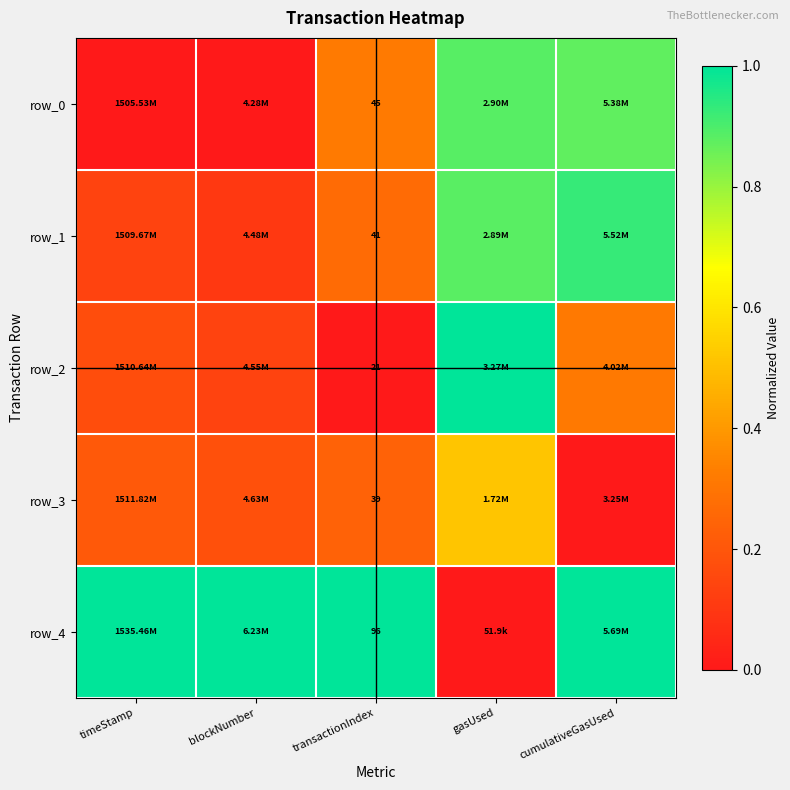

At transactionIndex, list the series in order from smallest to largest.

row_2, row_3, row_1, row_0, row_4